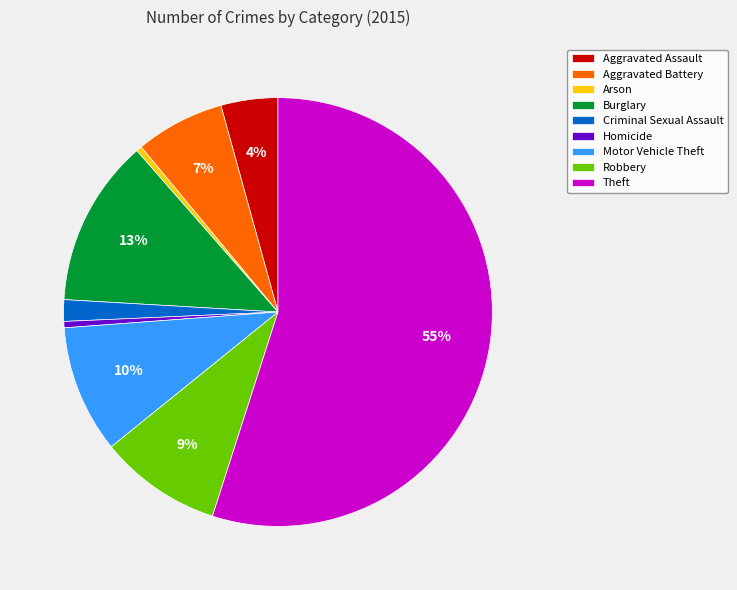

Do Homicide and Theft together represent more than half of the pie?

Yes